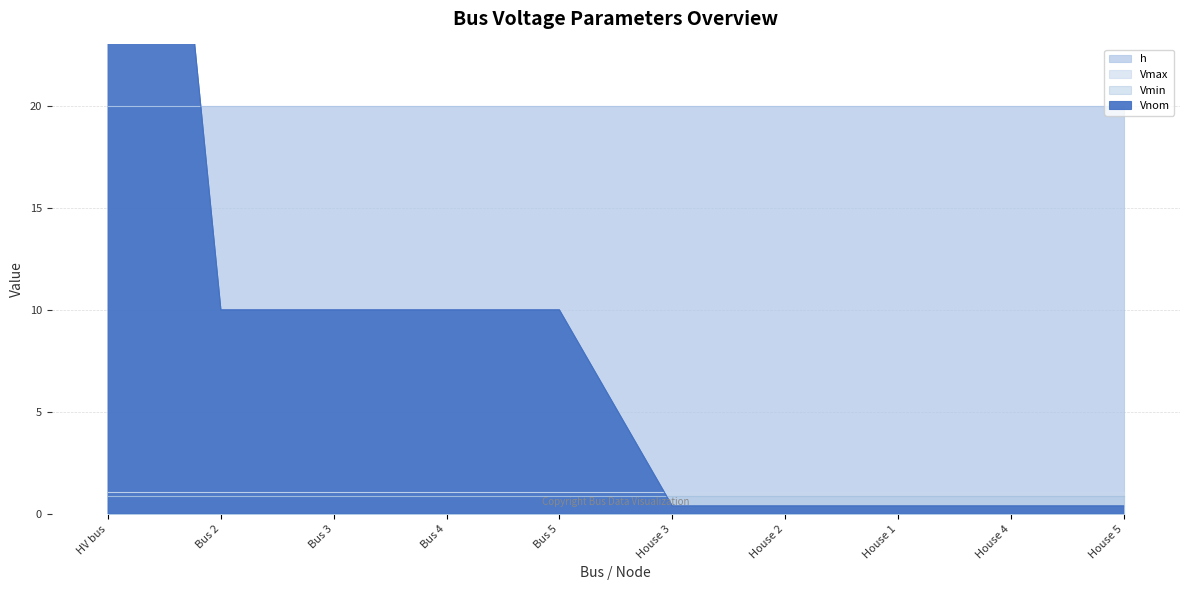

True or false: Vmax and Vmin cross at least once.

False